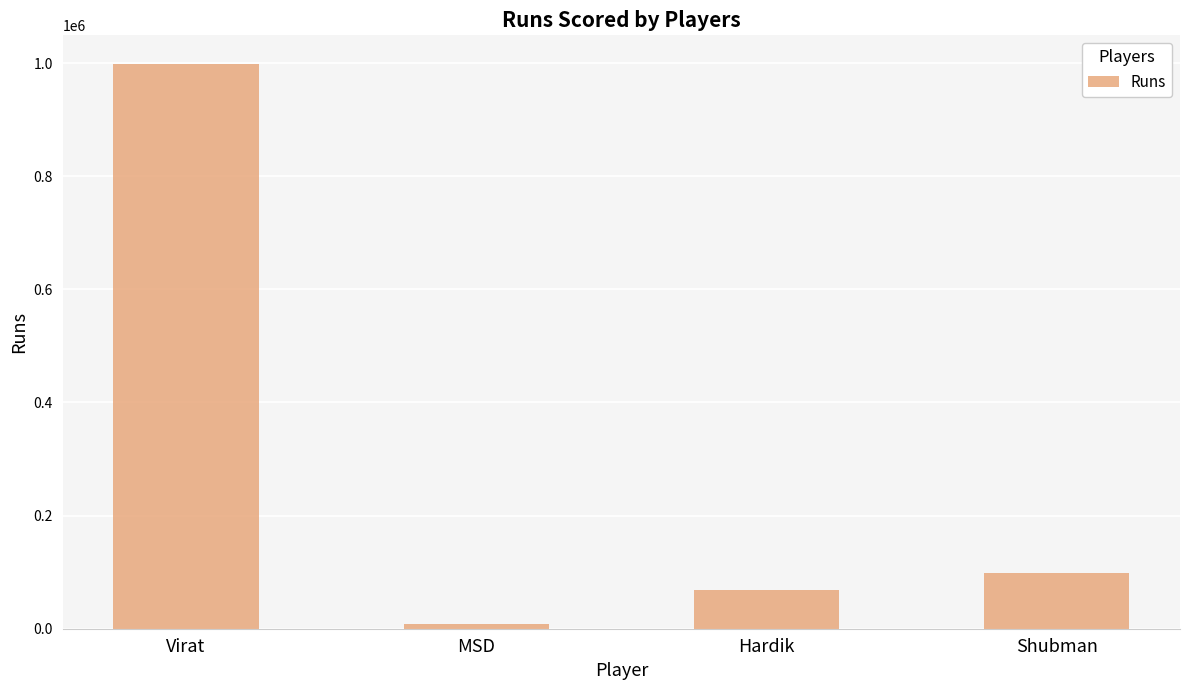

Which label corresponds to the smallest value in the chart?

MSD